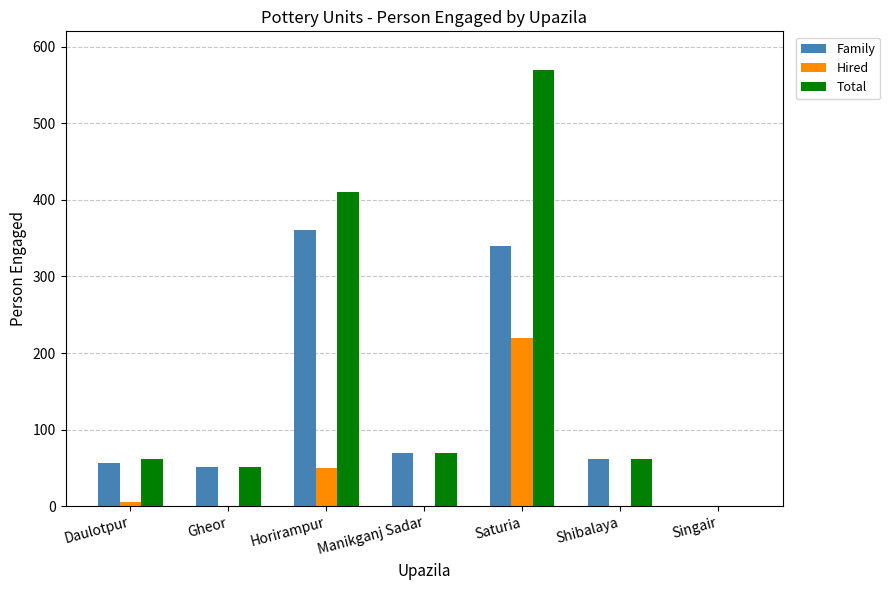

What is the sum of all Family values?

938